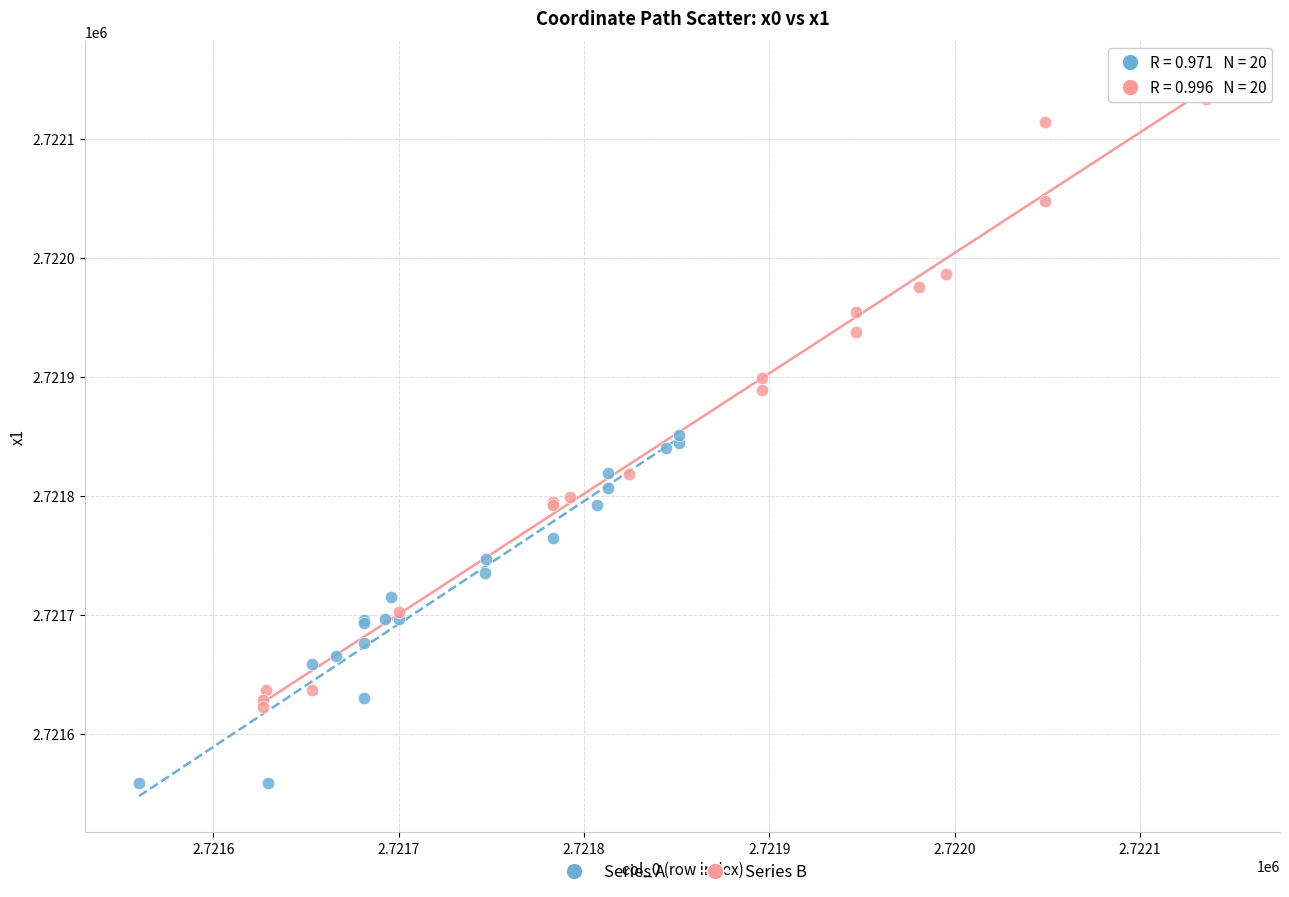

Which series reaches the maximum Y coordinate?

Series B